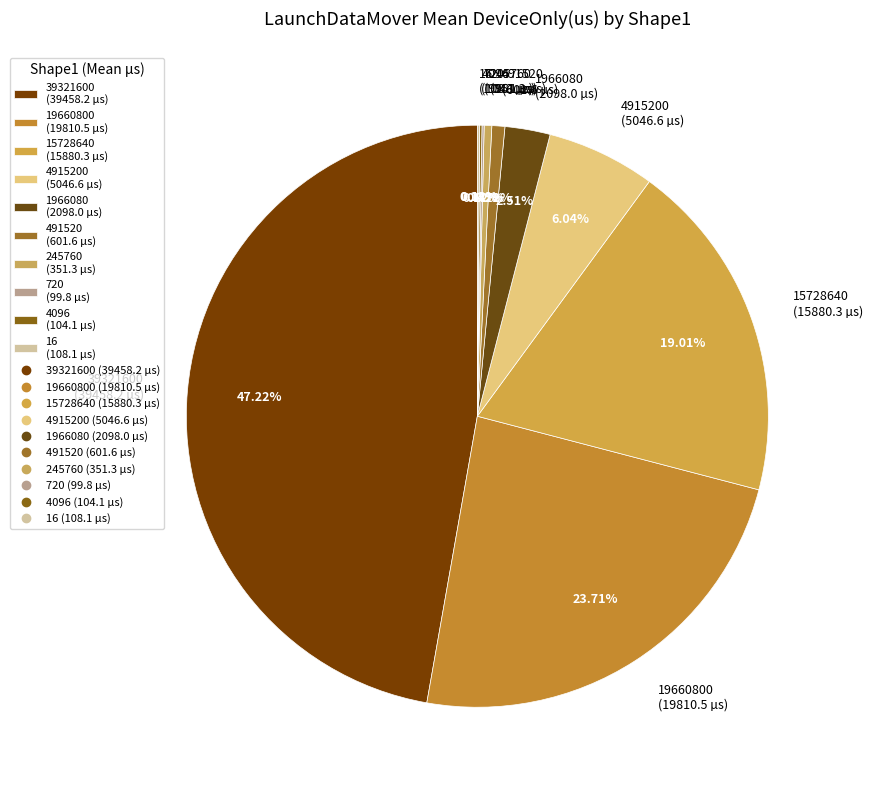

Is there any slice that represents more than half of the pie?

No